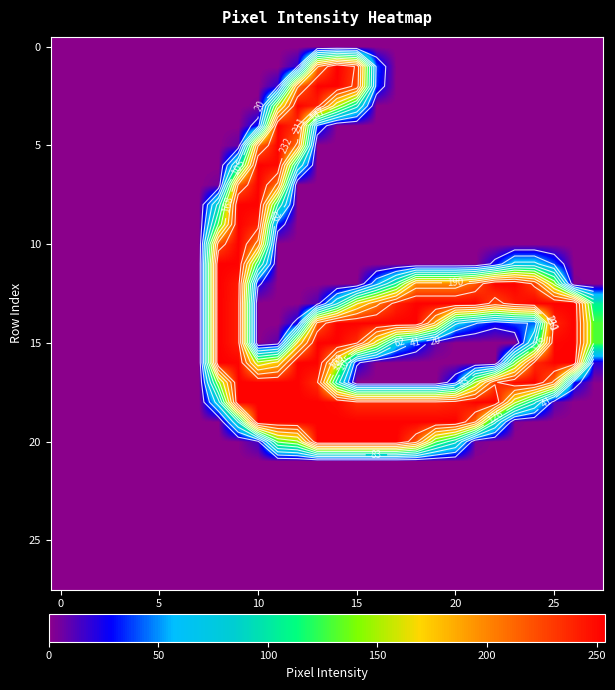

What is the difference between the highest and lowest values at 11?

253